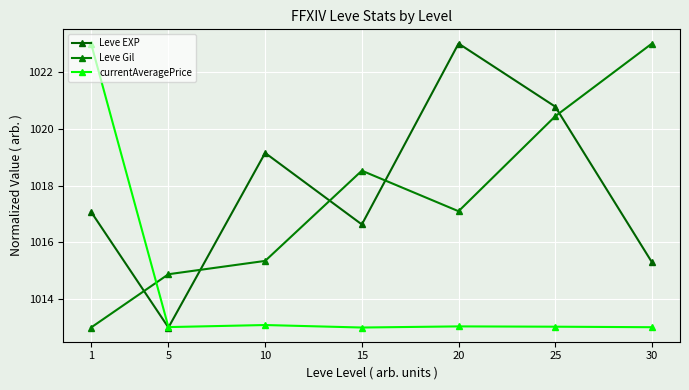

Where is the first local maximum for Leve Gil?

15